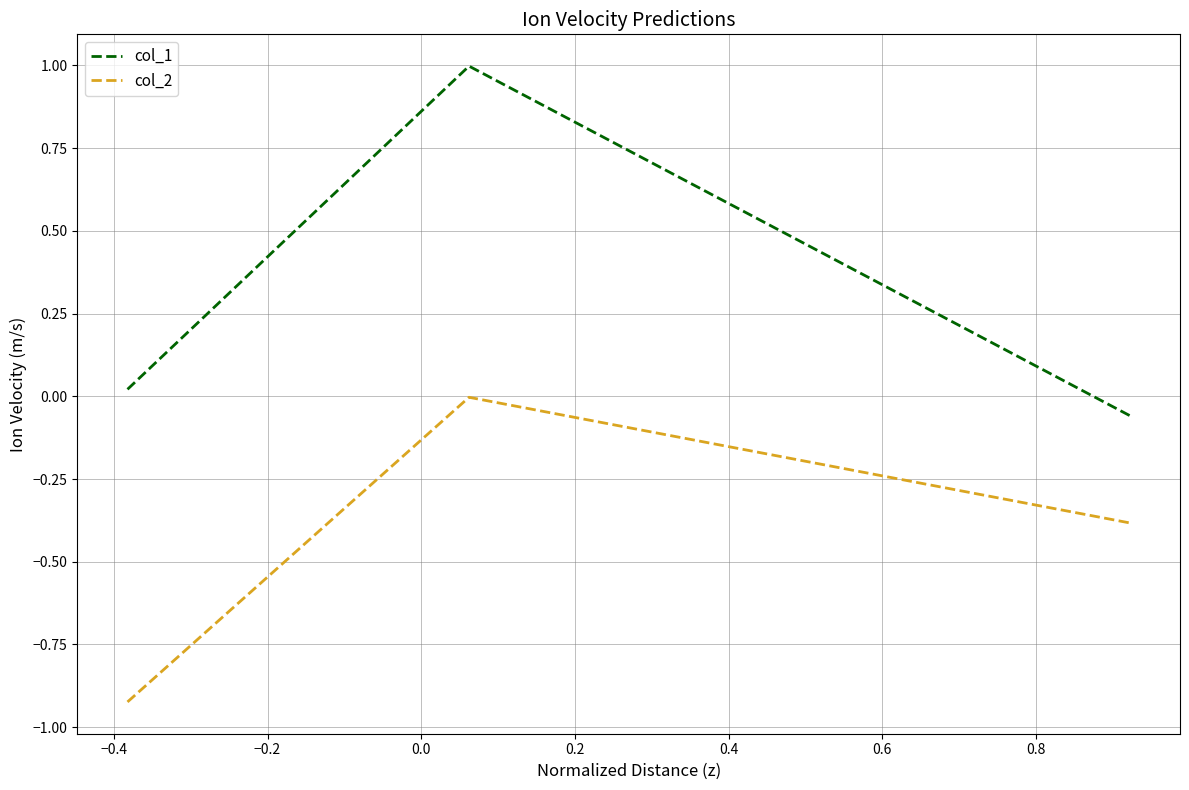

Which series has the largest total across all categories?

col_1